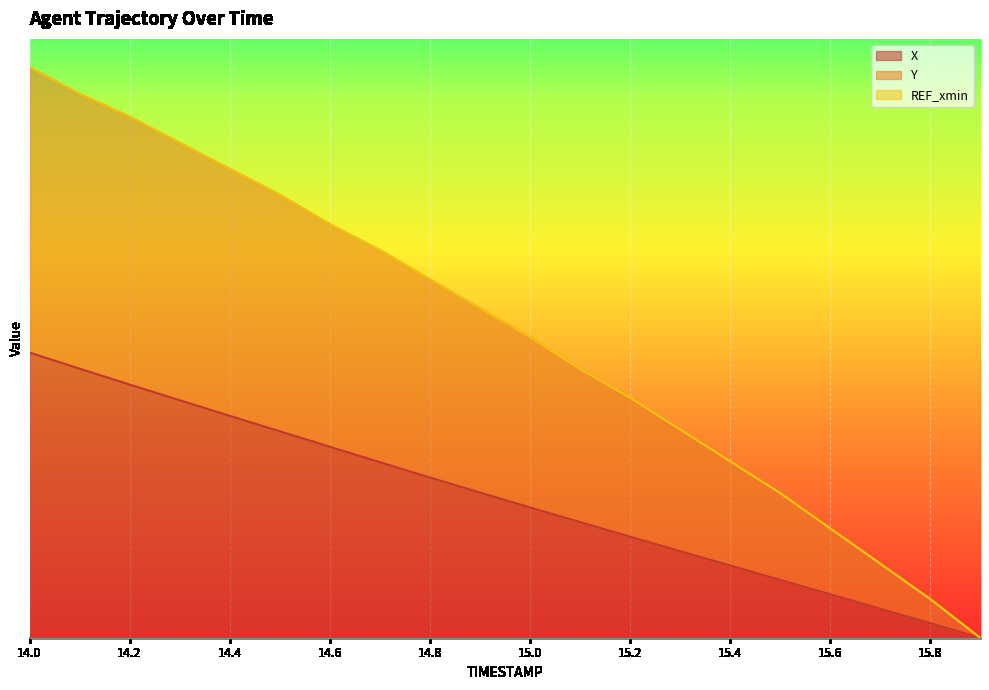

True or false: Y and X cross at least once.

False